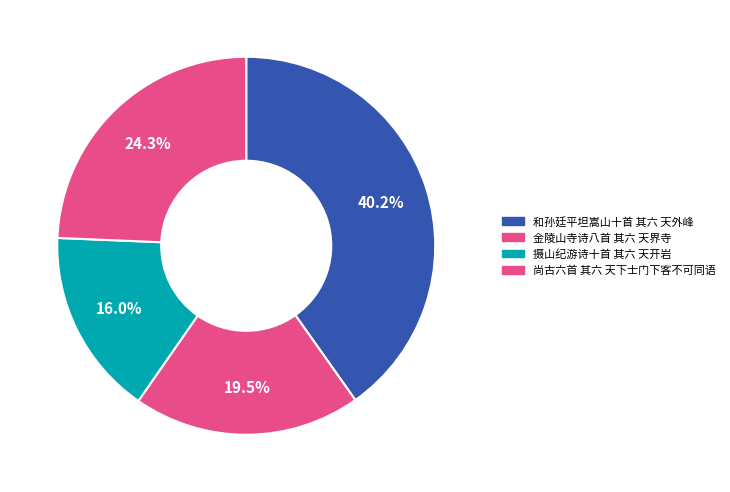

True or false: 和孙廷平坦嵩山十首 其六 天外峰 accounts for 40% of the total.

True